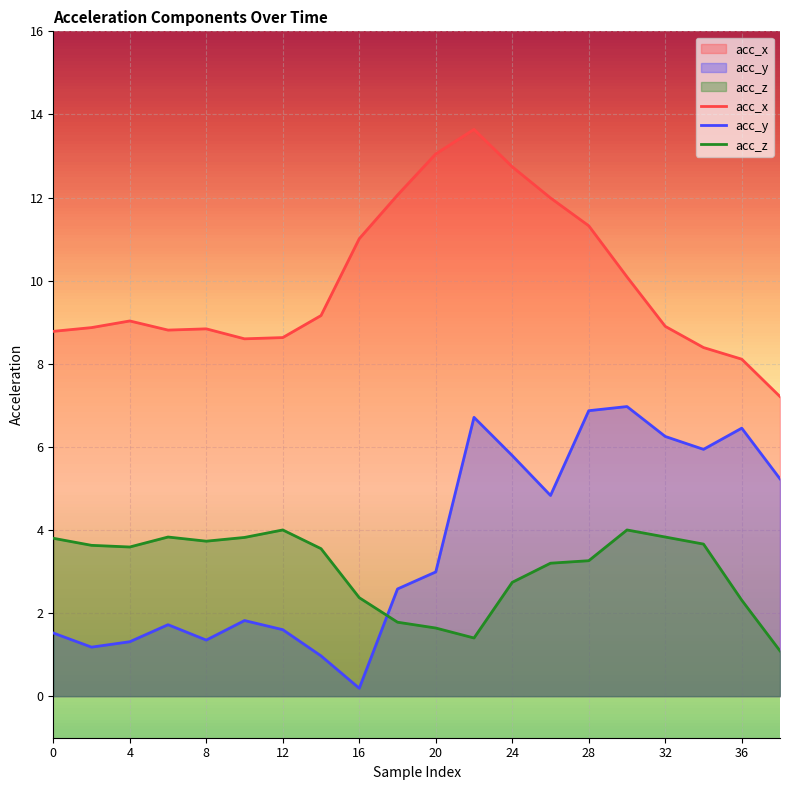

Reading left to right, extract all data points from this chart.

acc_x: 8.8	8.9	9.0	8.8	8.8	8.6	8.6	9.2	11.0	12.1	13.1	13.6	12.7	12.0	11.3	10.1	8.9	8.4	8.1	7.2
acc_y: 1.5	1.2	1.3	1.7	1.4	1.8	1.6	1.0	0.2	2.6	3.0	6.7	5.8	4.8	6.9	7.0	6.2	5.9	6.5	5.2
acc_z: 3.8	3.6	3.6	3.8	3.7	3.8	4.0	3.5	2.4	1.8	1.6	1.4	2.7	3.2	3.3	4.0	3.8	3.7	2.3	1.1